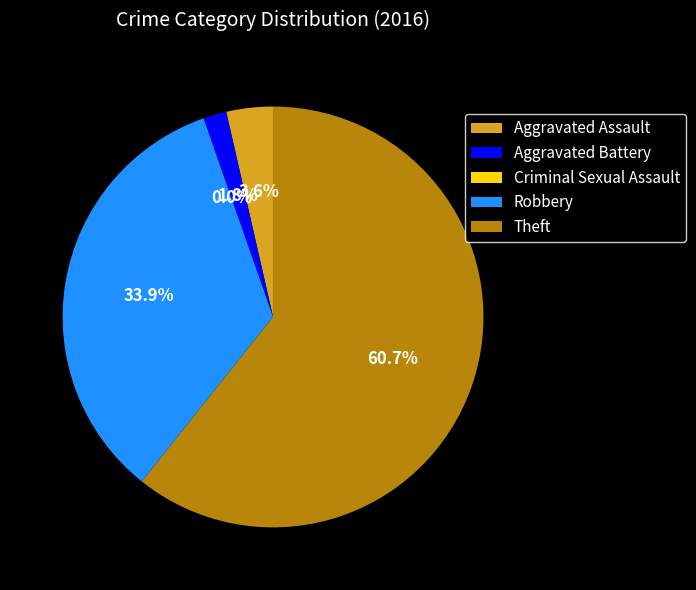

What portion of the pie excludes Aggravated Assault?

96.4%